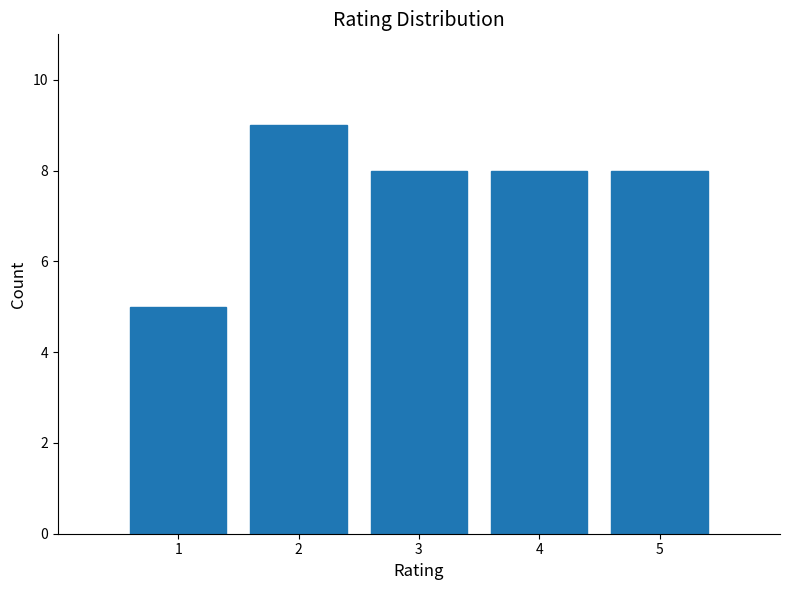

How tall is the bar that spans 3.5 to 4.5 on the x-axis? The values are not printed on the chart, so give them approximately, as read against the axis.

8